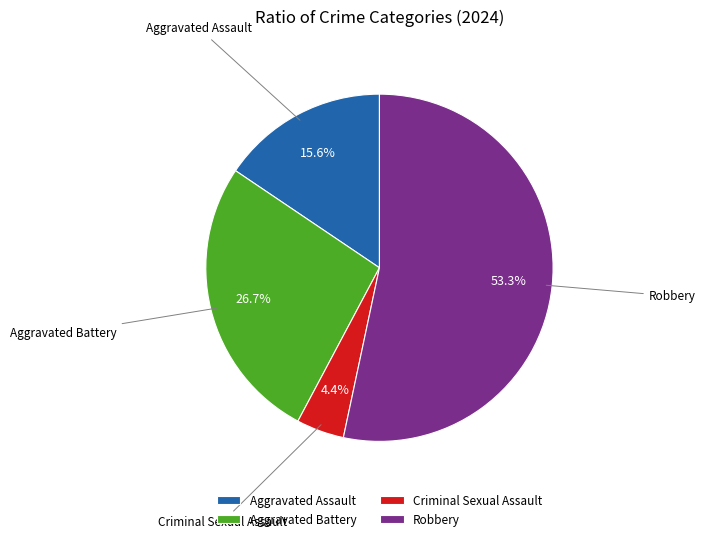

To the nearest percent, what portion does Aggravated Battery represent?

27%